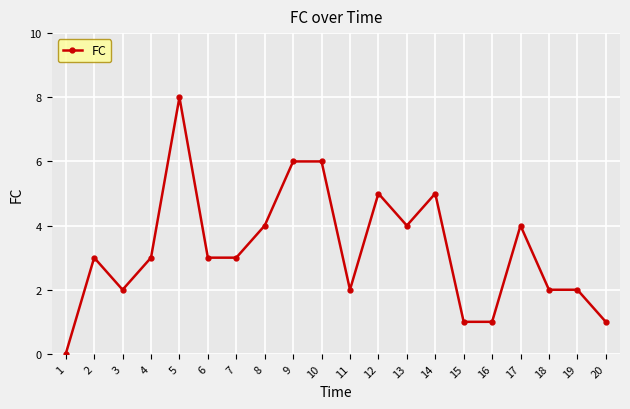

What is the difference between the maximum and second lowest values?

7